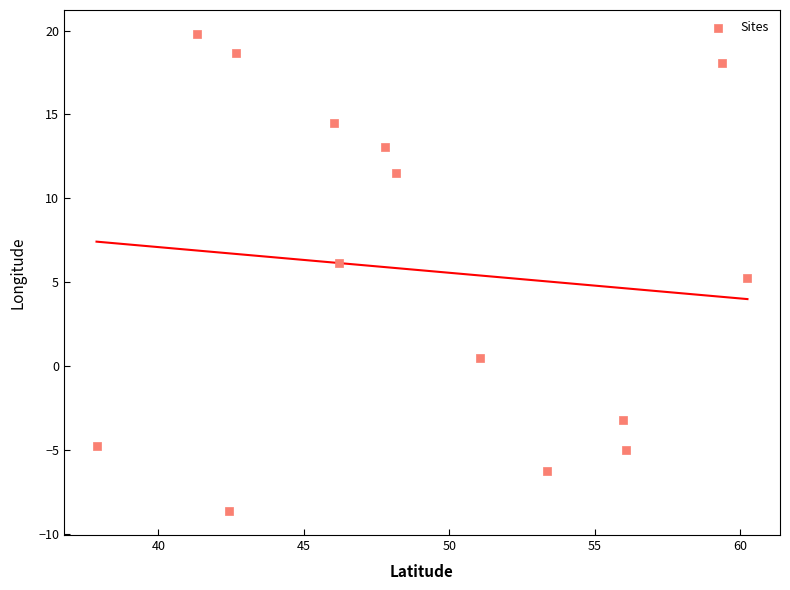

What is the range of X values (max minus min)?

22.4